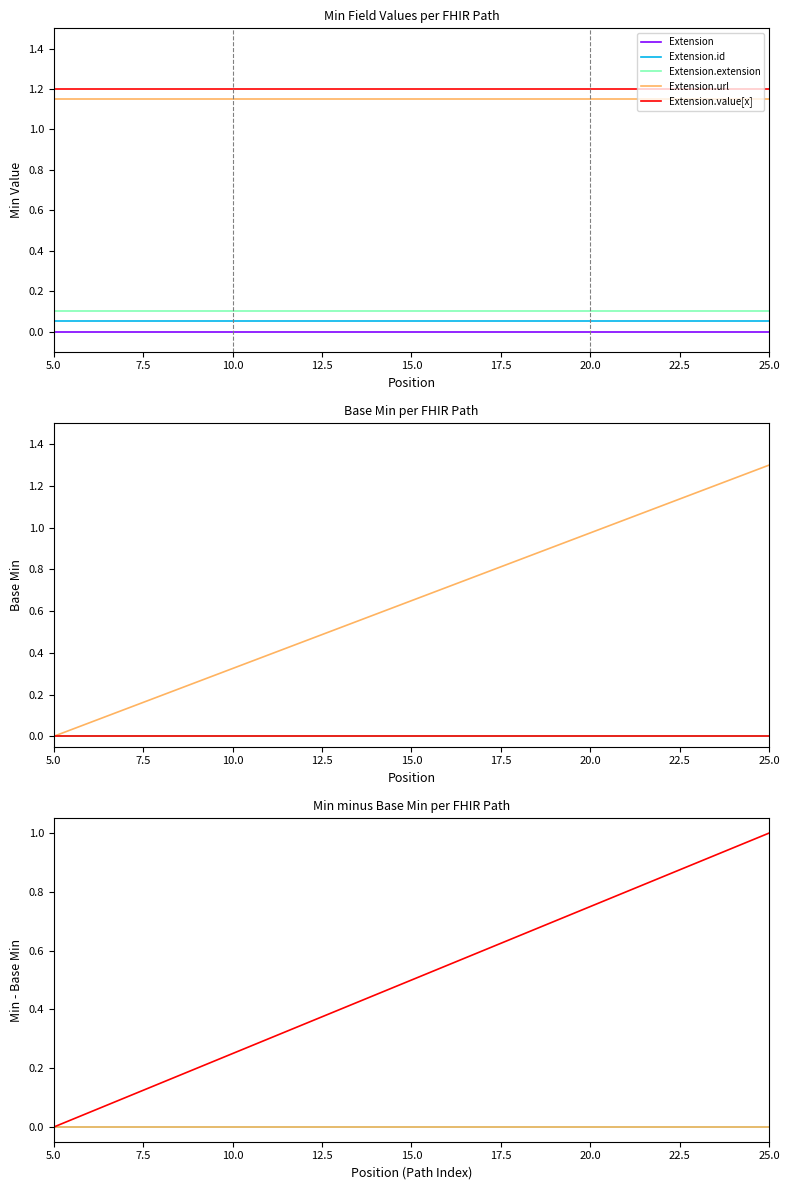

True or false: Extension.url and Extension.extension cross at least once.

False